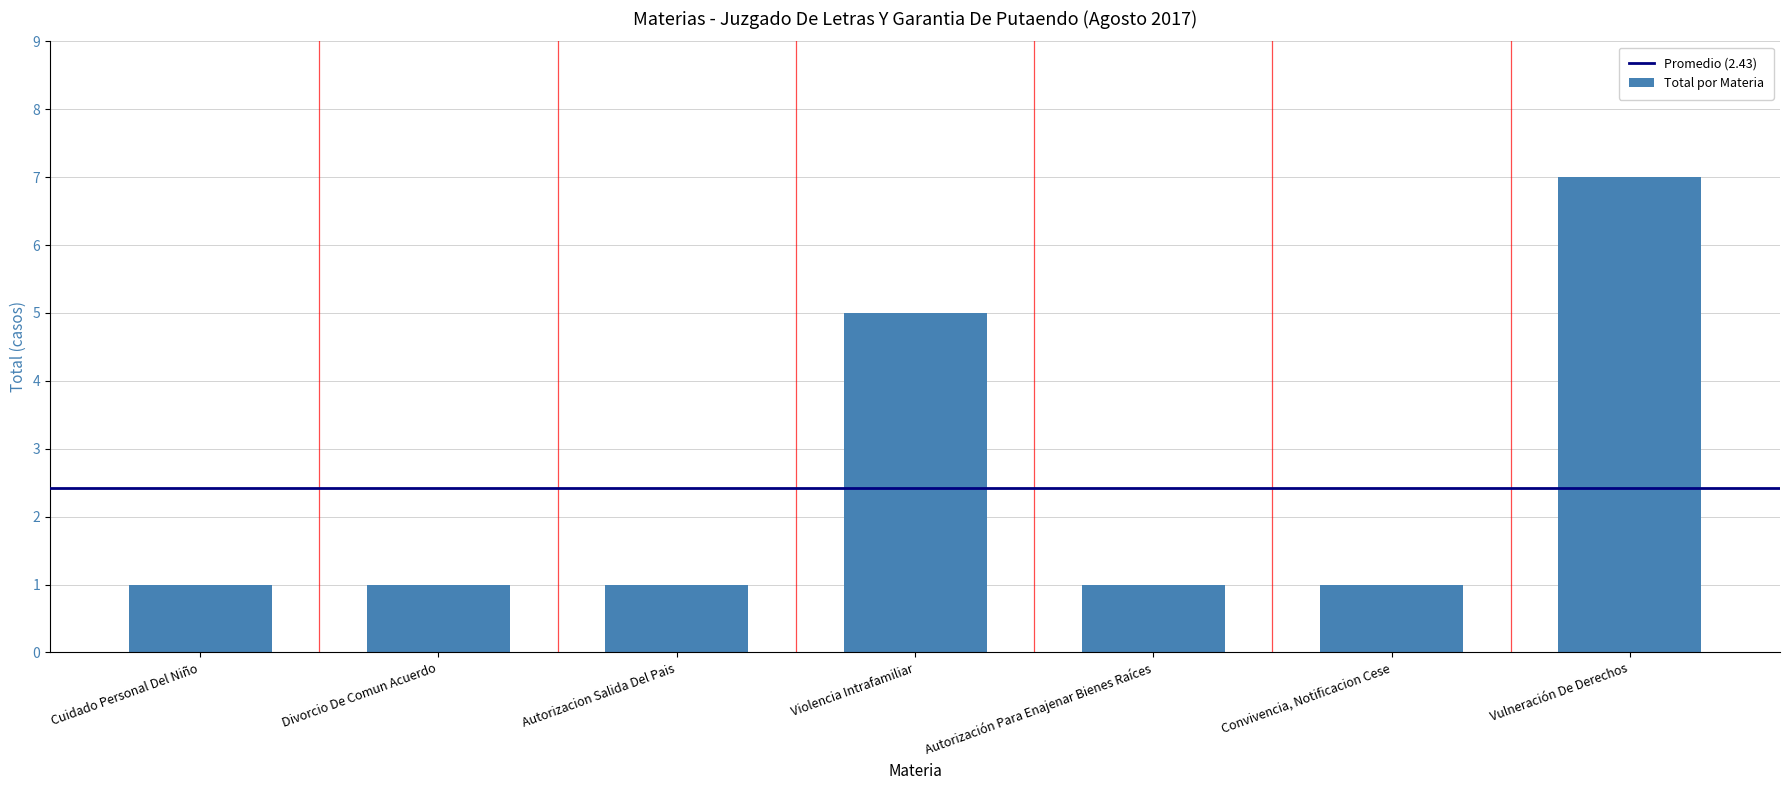

True or false: the data shows 1 at Divorcio De Comun Acuerdo.

True